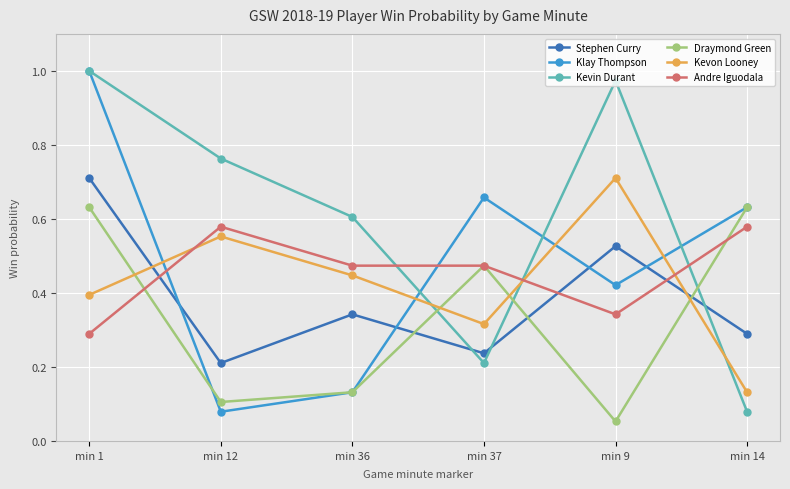

How many interior local peaks does the Kevon Looney series have?

2